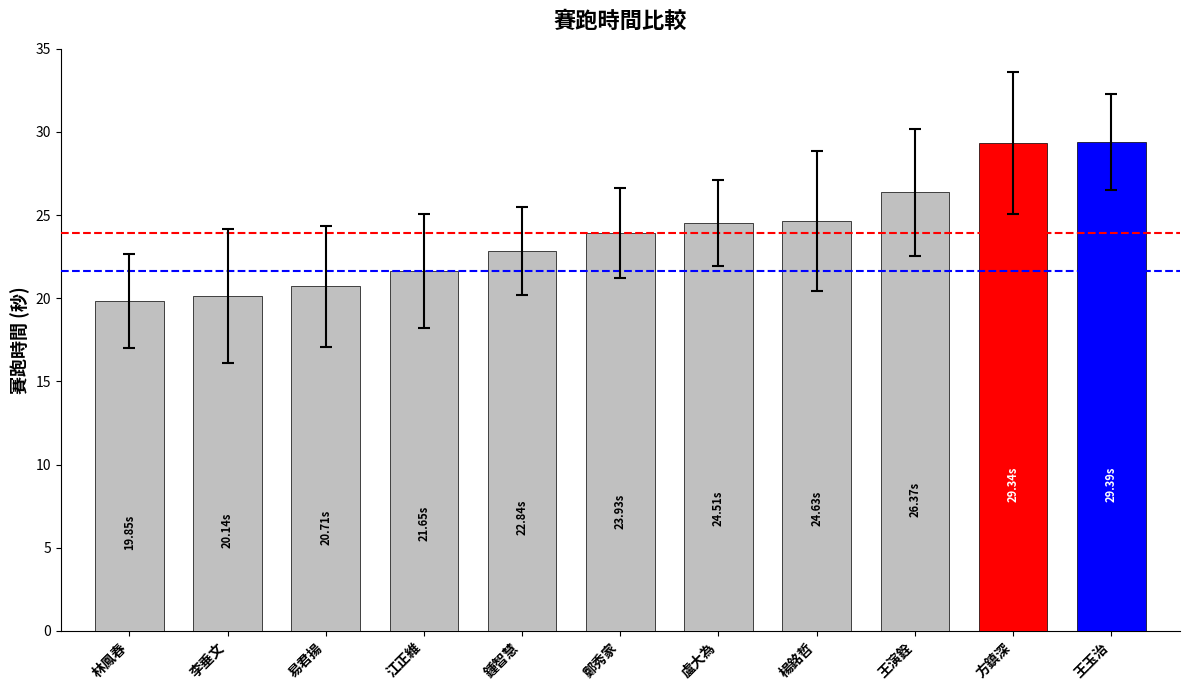

What value does the data have at 江正維?

21.7